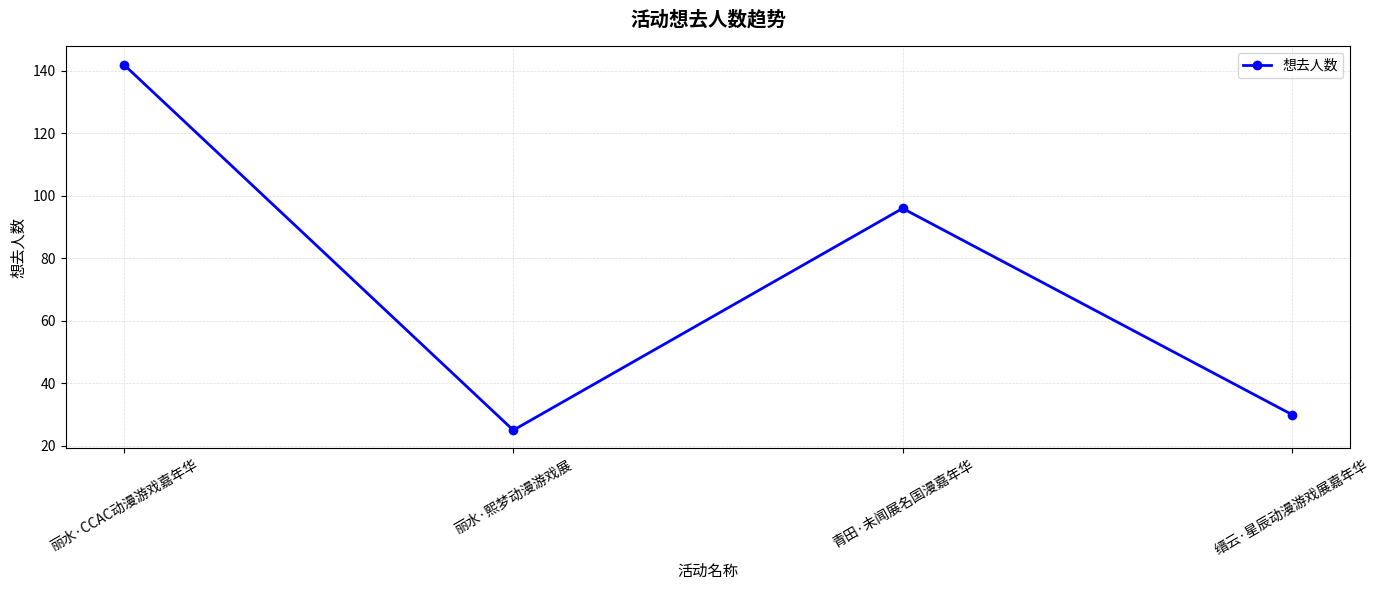

The value at 缙云·星辰动漫游戏展嘉年华 is 43. True or false?

False